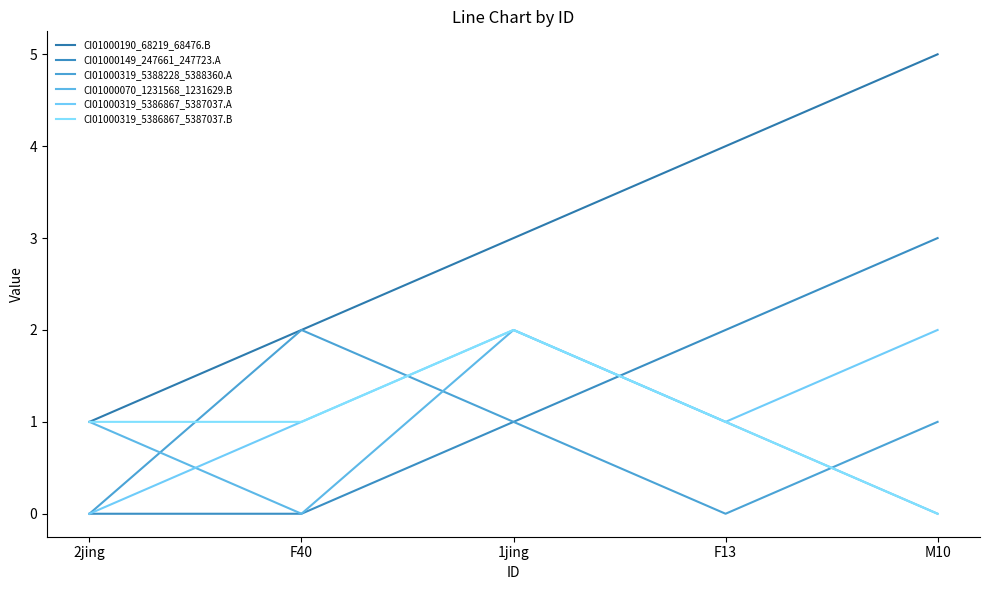

At which label is CI01000149_247661_247723.A closest to 1?

1jing